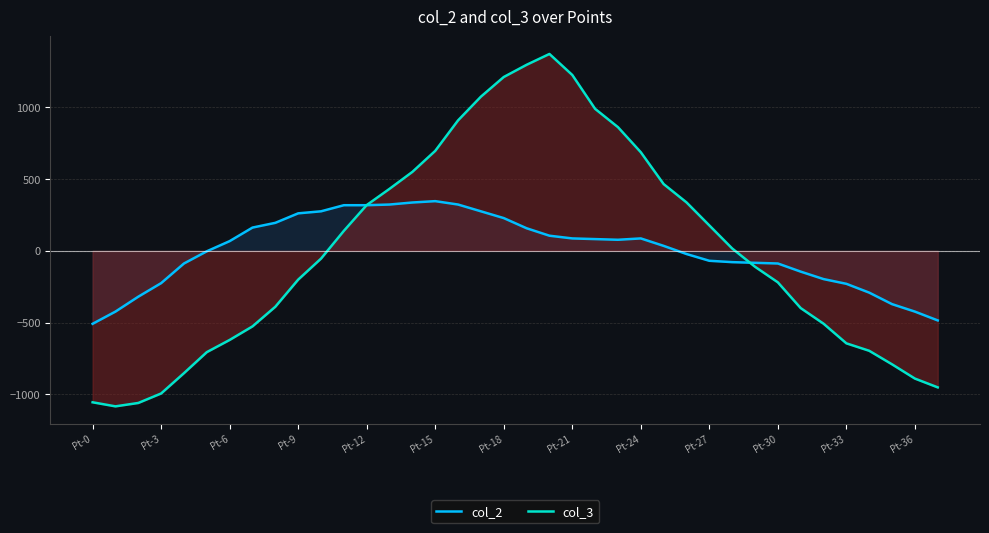

True or false: col_3 has a value of -1190.2 at Pt-12.

False